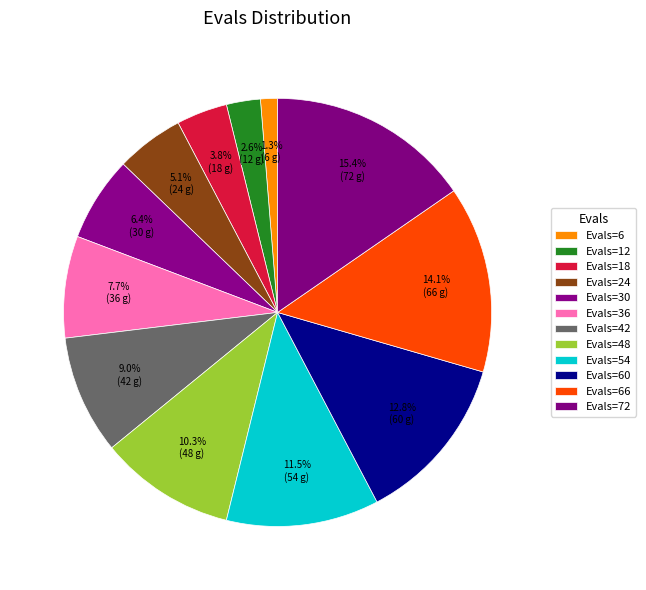

How many slices are in this pie chart?

12